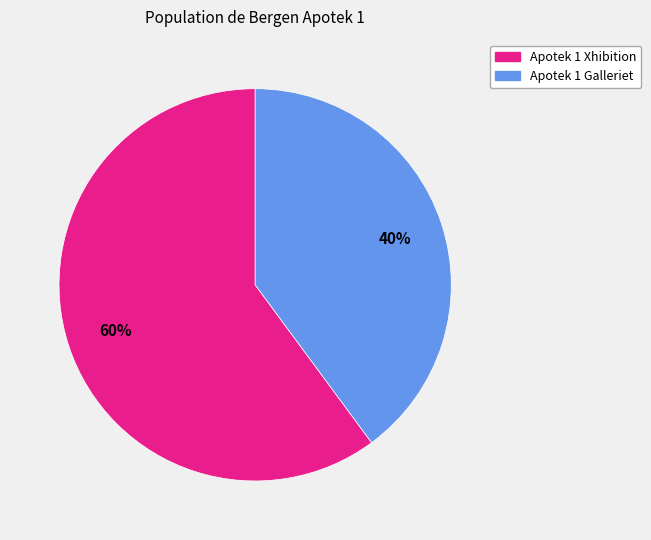

Which category accounts for the majority?

Apotek 1 Xhibition